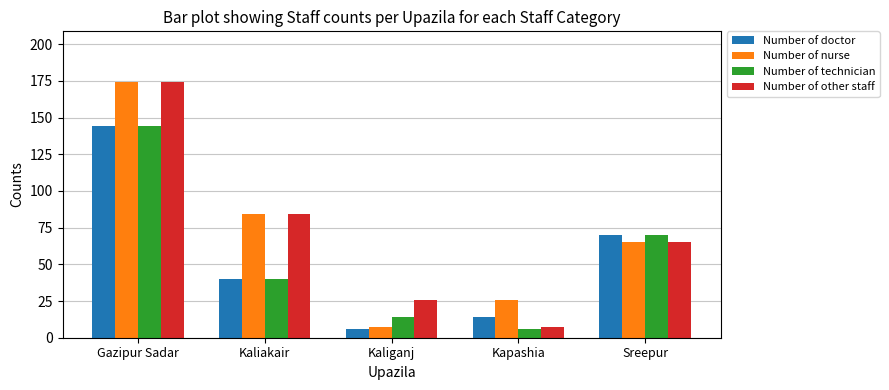

What is the smallest value displayed?

6